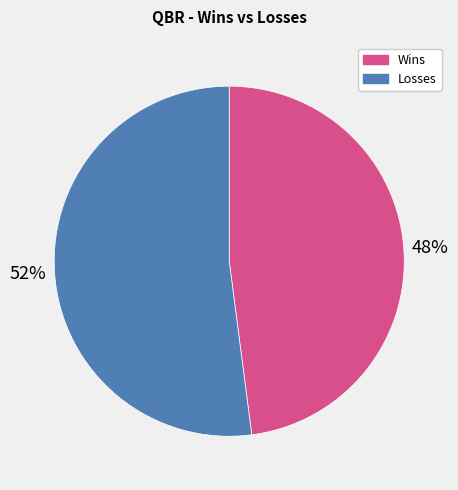

How many slices are in this pie chart?

2